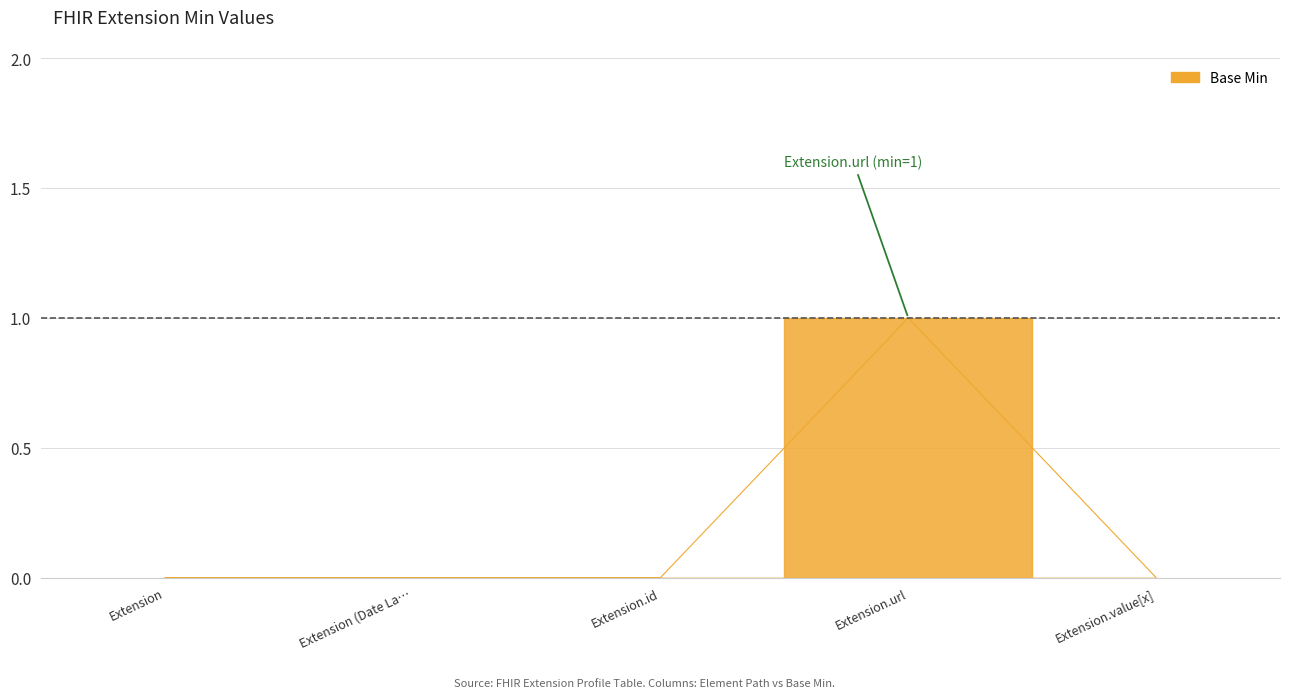

What position from the right is Extension.url?

2